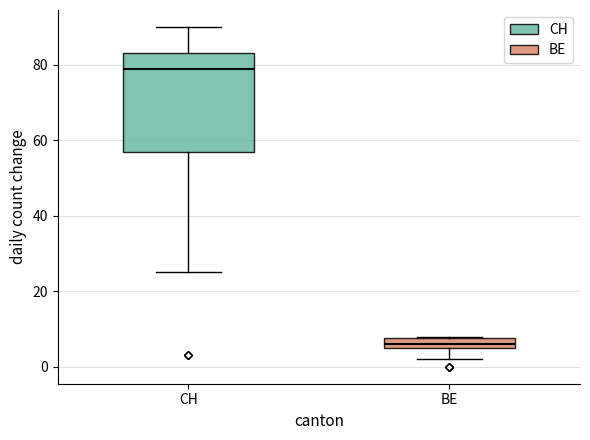

Which box is the tallest, from its lower edge to its upper edge?

CH